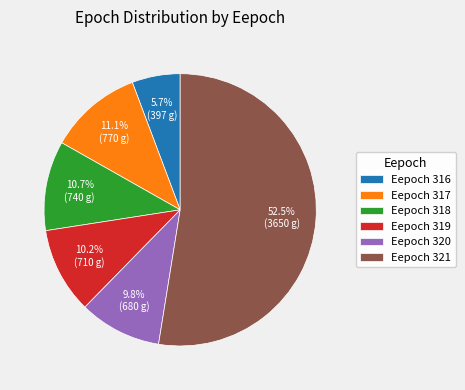

Combined, do Eepoch 320 and Eepoch 319 account for over 50%?

No